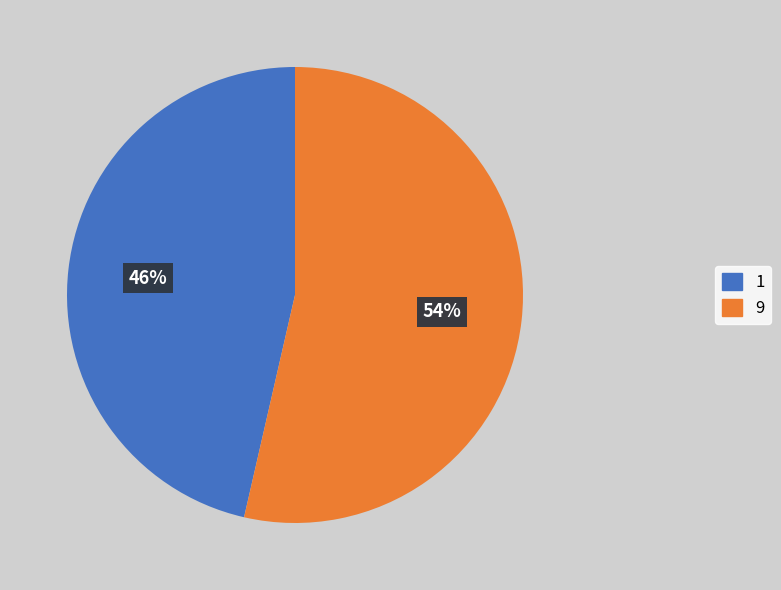

Count the number of slices in the pie.

2